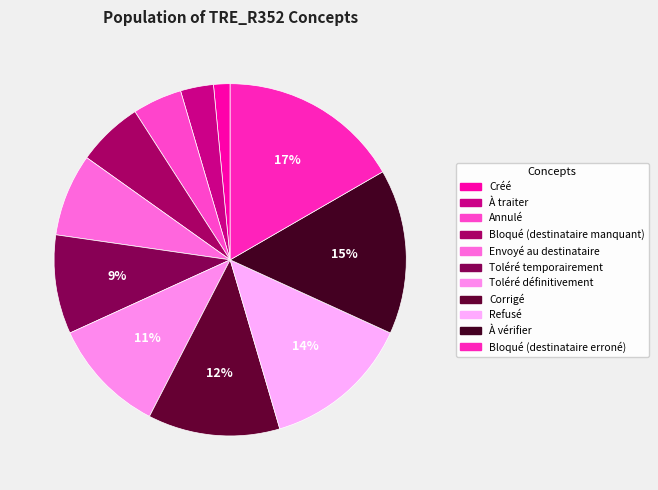

Is there any slice that represents more than half of the pie?

No